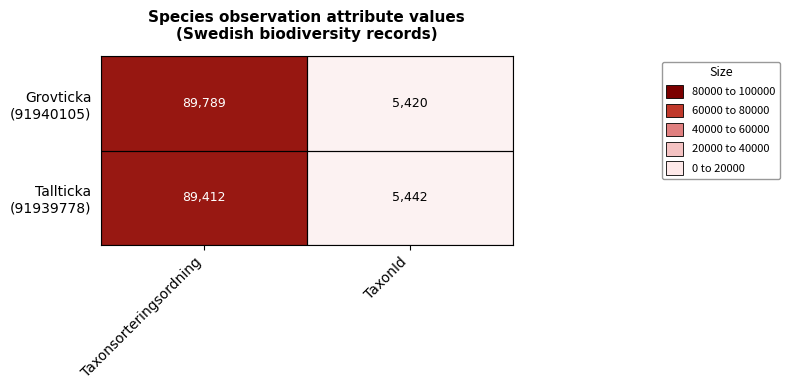

What is the total value across all series at Taxonsorteringsordning?

179201